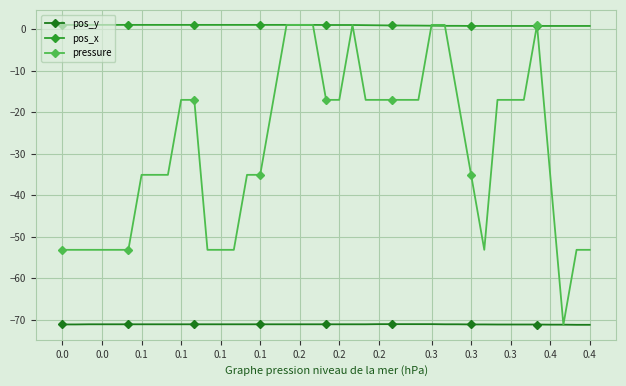

What is the minimum value shown in the chart?

-71.2